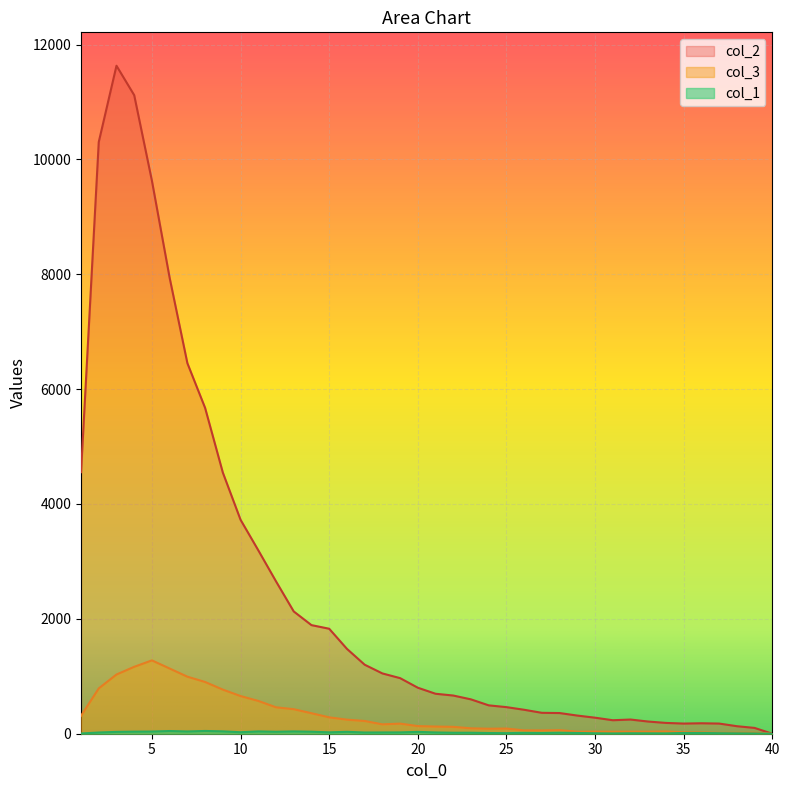

Which series has the largest range (max minus min)?

col_2